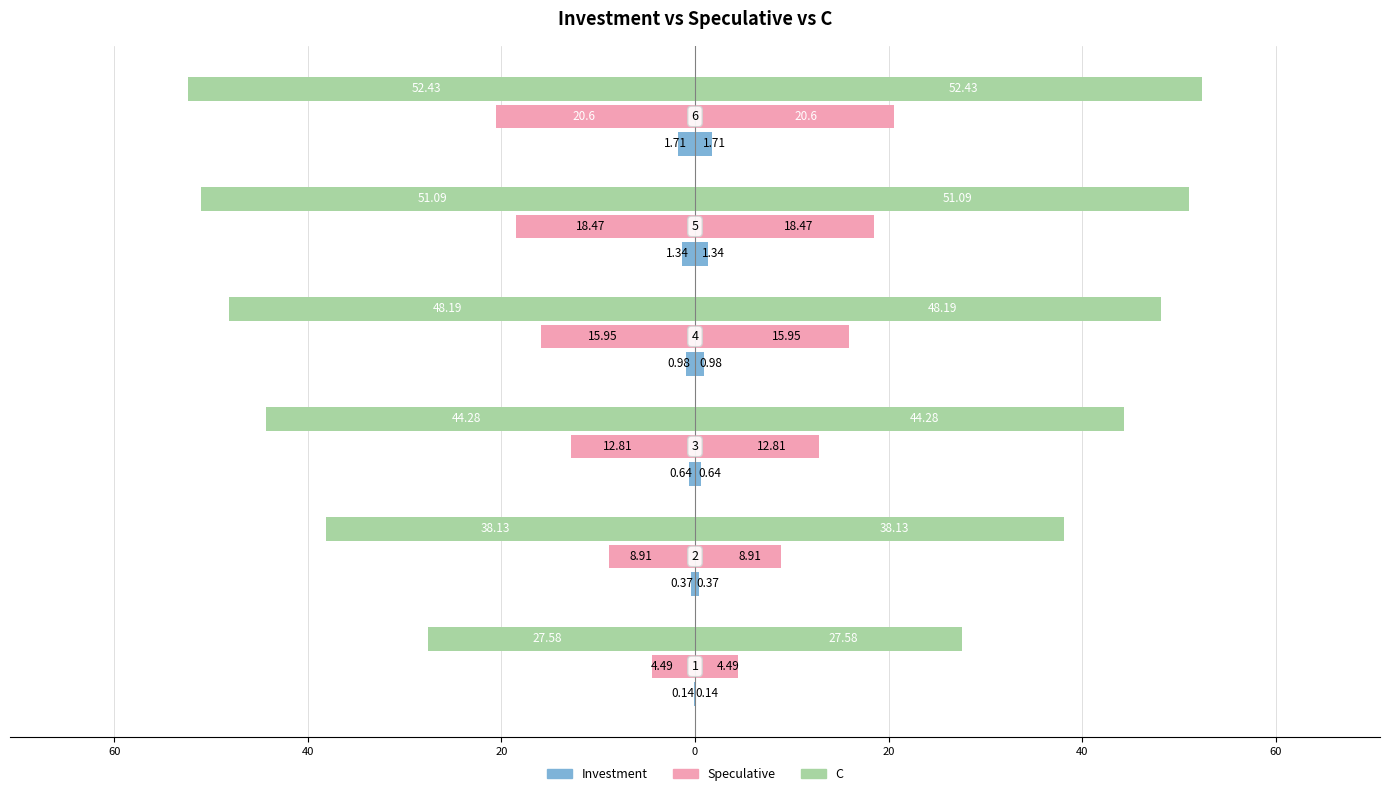

What is the difference between the maximum and minimum values in the Investment series?

1.6